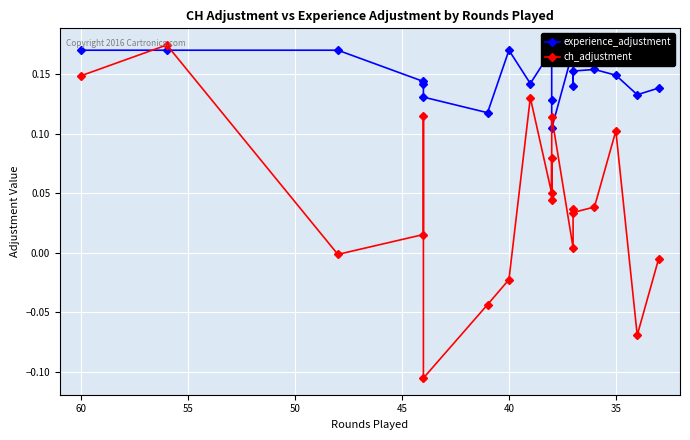

Reading left to right, transcribe all the data shown in this chart.

experience_adjustment: 0.2	0.2	0.2	0.1	0.1	0.1	0.1	0.2	0.1	0.2	0.2	0.1	0.1	0.2	0.1	0.2	0.2	0.1	0.1	0.1
ch_adjustment: 0.1	0.2	-0.0	0.0	0.1	-0.1	-0.0	-0.0	0.1	0.0	0.1	0.0	0.1	0.0	0.0	0.0	0.0	0.1	-0.1	-0.0